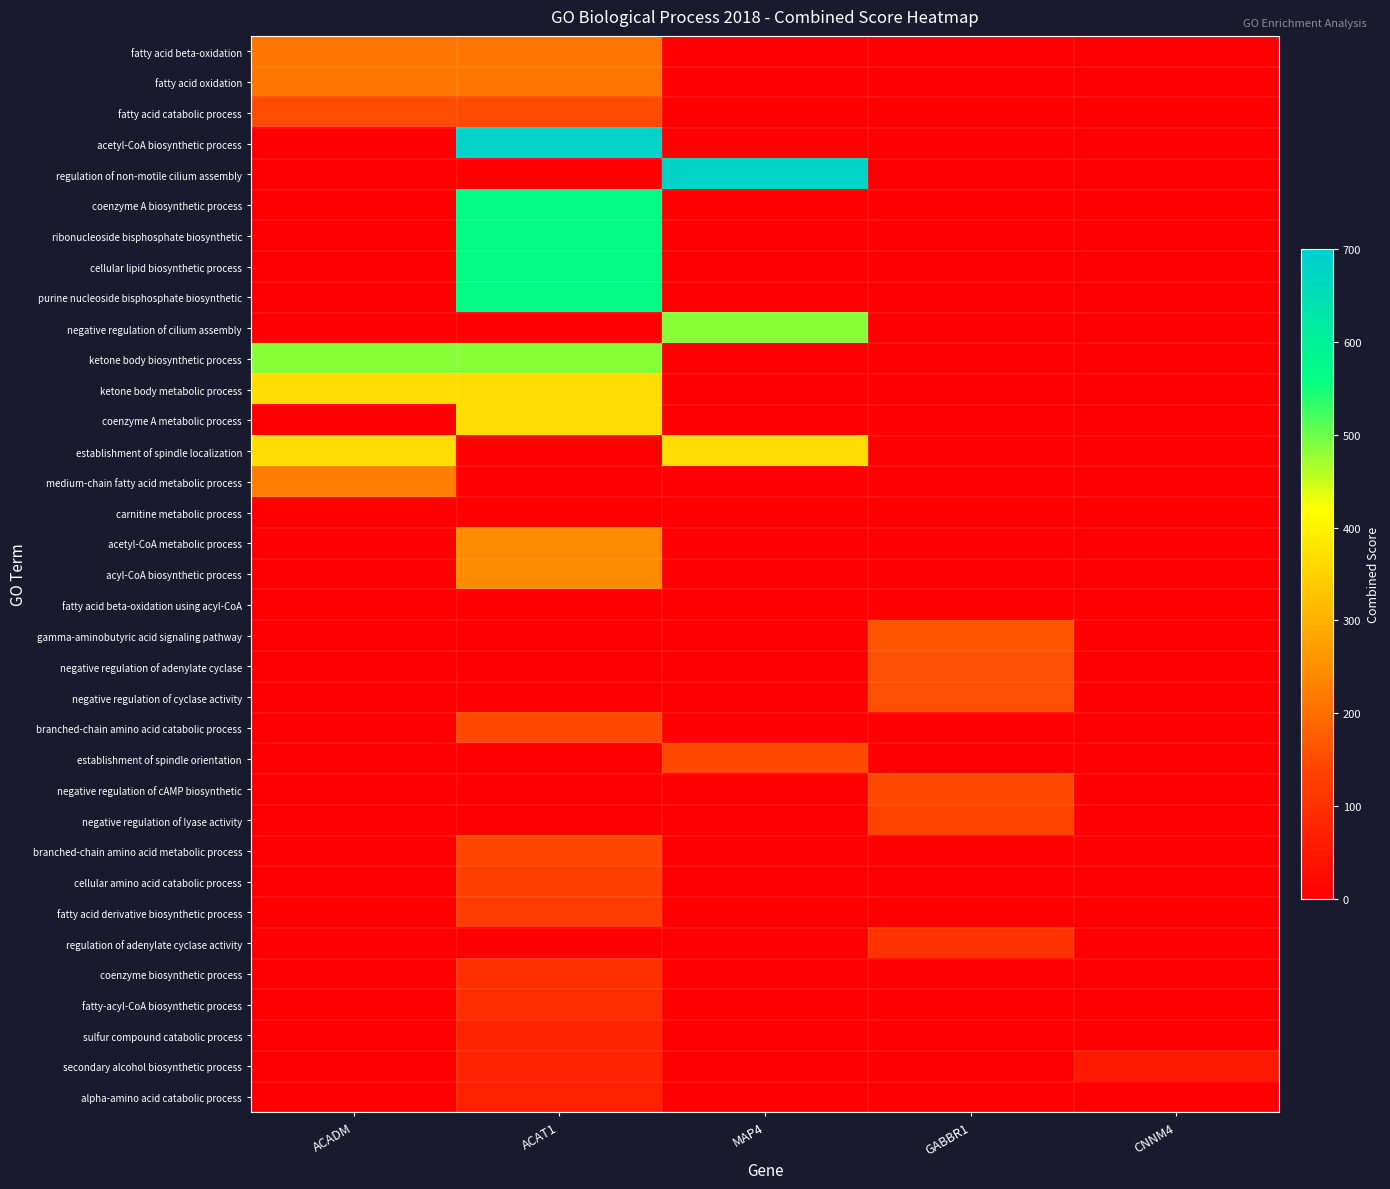

At MAP4, list the series in order from largest to smallest.

regulation of non-motile cilium assembly, negative regulation of cilium assembly, establishment of spindle localization, establishment of spindle orientation, fatty acid beta-oxidation, fatty acid oxidation, fatty acid catabolic process, acetyl-CoA biosynthetic process, coenzyme A biosynthetic process, ribonucleoside bisphosphate biosynthetic, cellular lipid biosynthetic process, purine nucleoside bisphosphate biosynthetic, ketone body biosynthetic process, ketone body metabolic process, coenzyme A metabolic process, medium-chain fatty acid metabolic process, carnitine metabolic process, acetyl-CoA metabolic process, acyl-CoA biosynthetic process, fatty acid beta-oxidation using acyl-CoA, gamma-aminobutyric acid signaling pathway, negative regulation of adenylate cyclase, negative regulation of cyclase activity, branched-chain amino acid catabolic process, negative regulation of cAMP biosynthetic, negative regulation of lyase activity, branched-chain amino acid metabolic process, cellular amino acid catabolic process, fatty acid derivative biosynthetic process, regulation of adenylate cyclase activity, coenzyme biosynthetic process, fatty-acyl-CoA biosynthetic process, sulfur compound catabolic process, secondary alcohol biosynthetic process, alpha-amino acid catabolic process